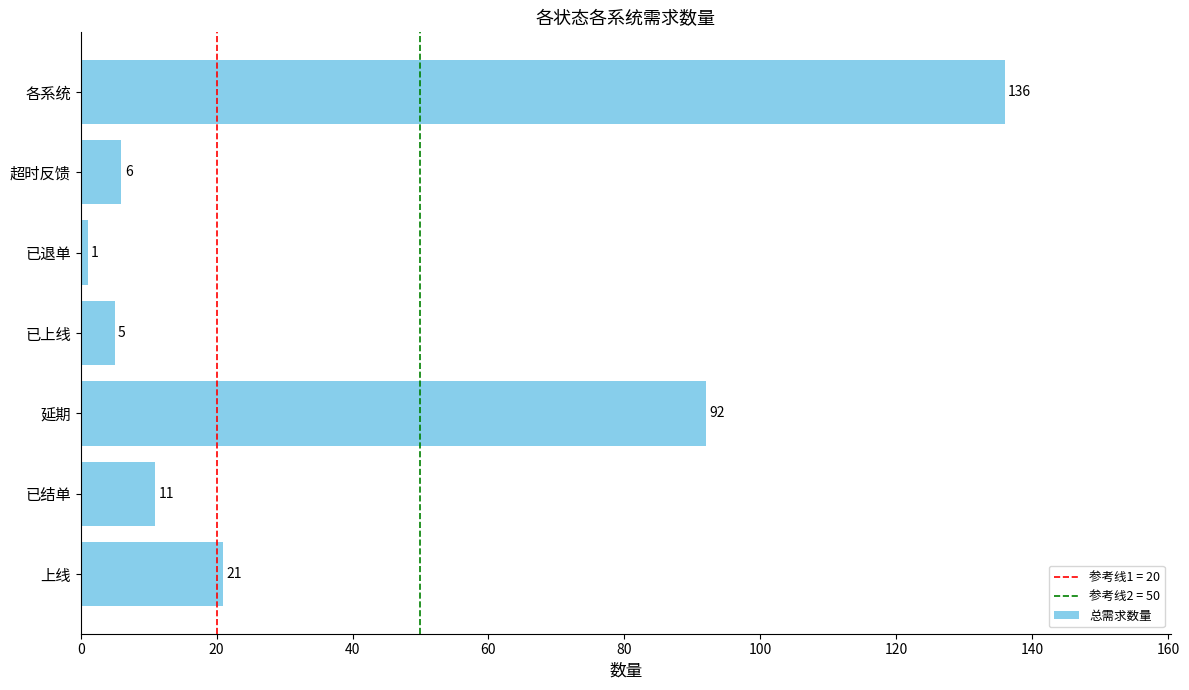

Reading top to bottom, extract all data points from this chart.

136	6	1	5	92	11	21